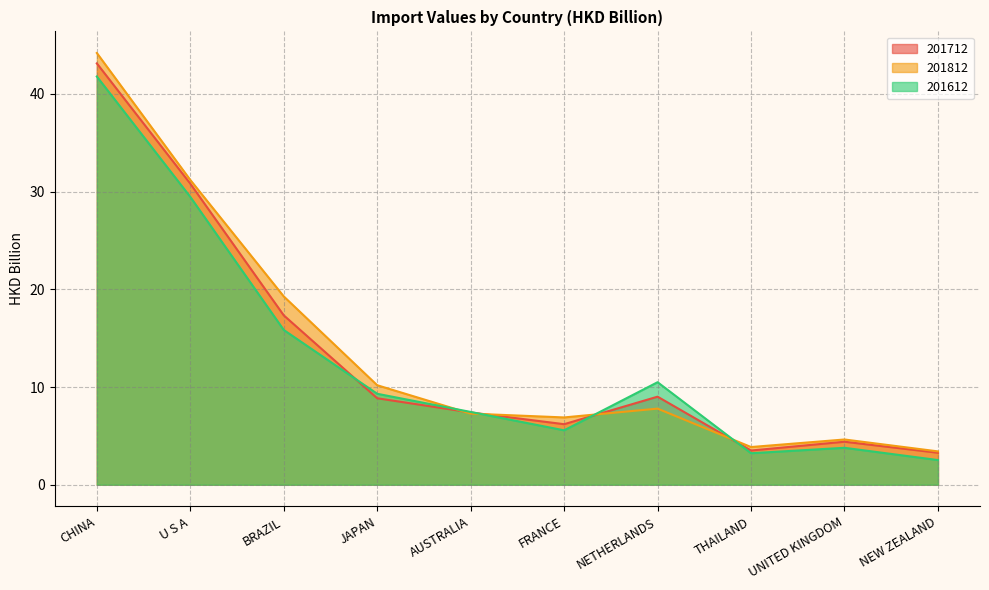

Which series has the largest total across all categories?

201812